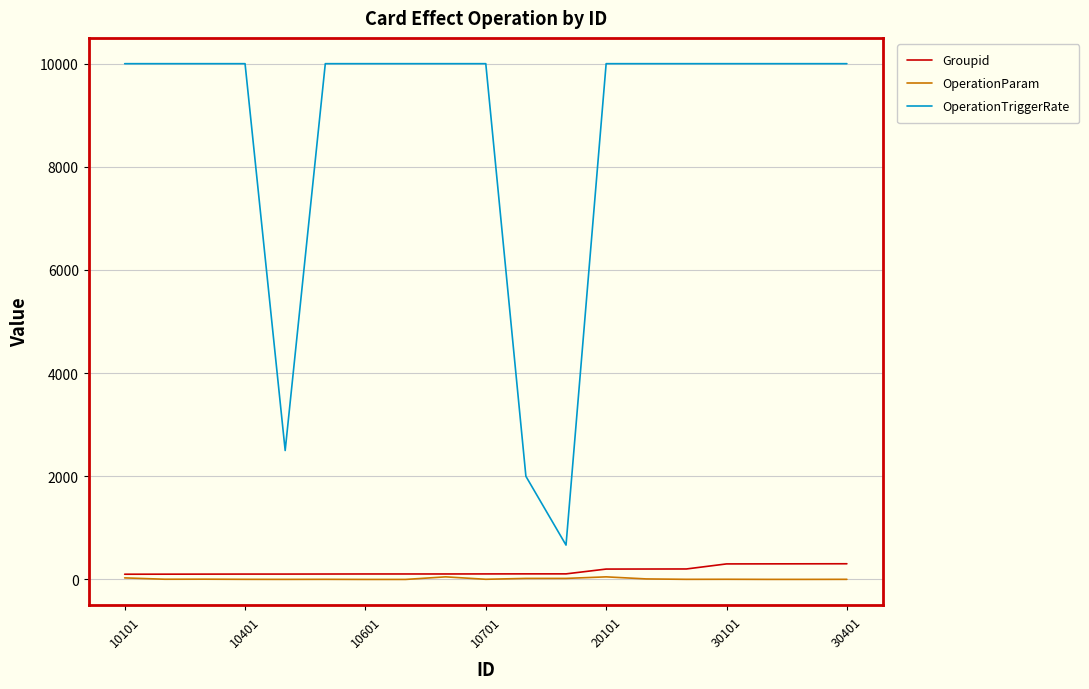

Which series has the largest total across all categories?

OperationTriggerRate